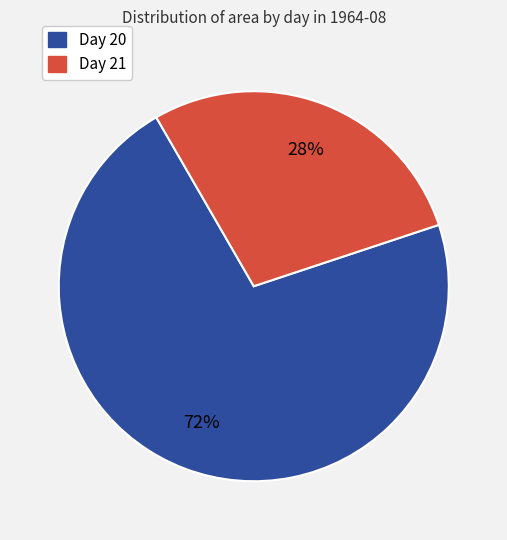

What percentage is the Day 21 slice, to the nearest percent?

28%